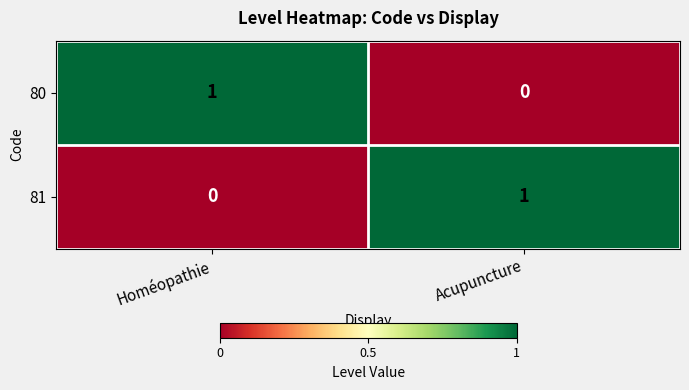

At which label does 80 reach its minimum?

Acupuncture